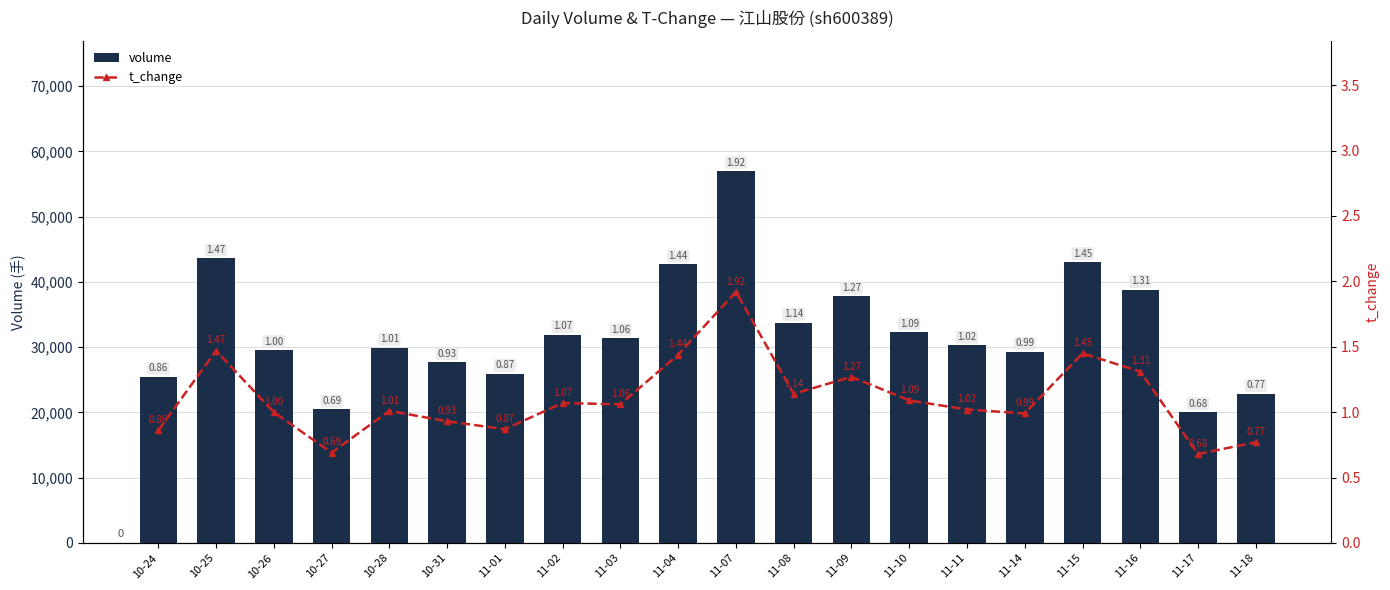

What position from the right is 11-14?

5